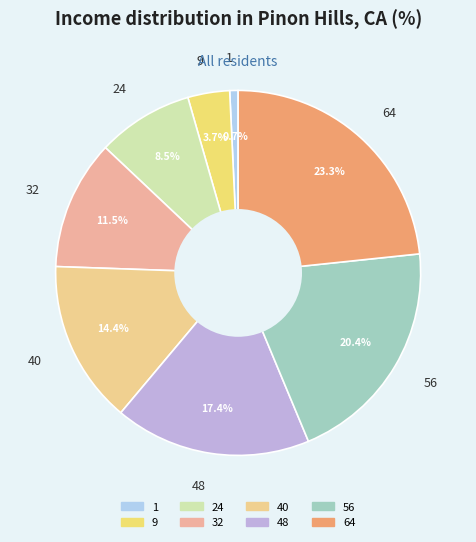

True or false: 56 accounts for 34% of the total.

False